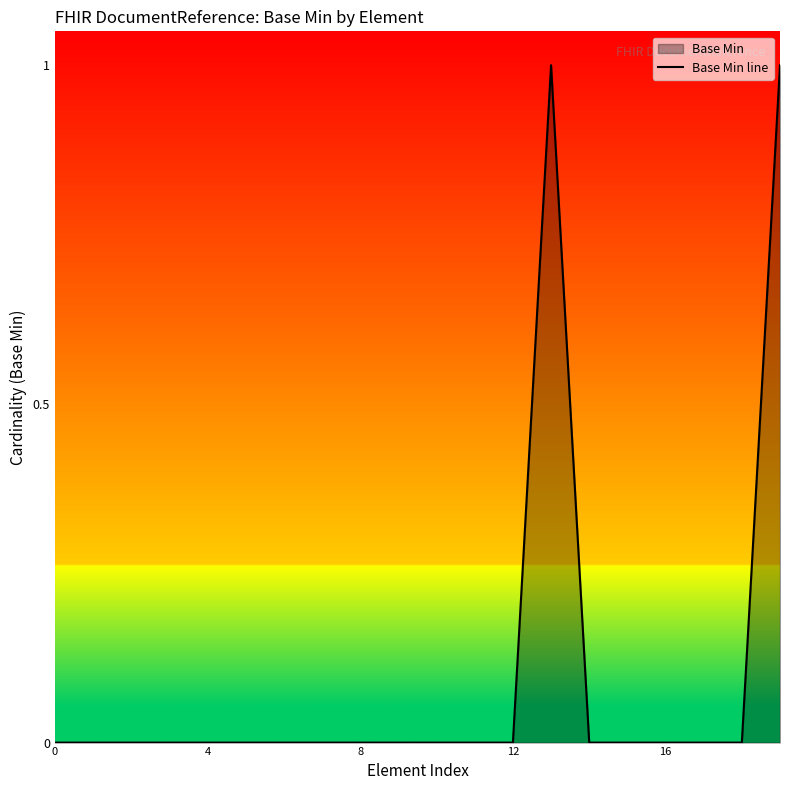

What is the greatest value displayed?

1